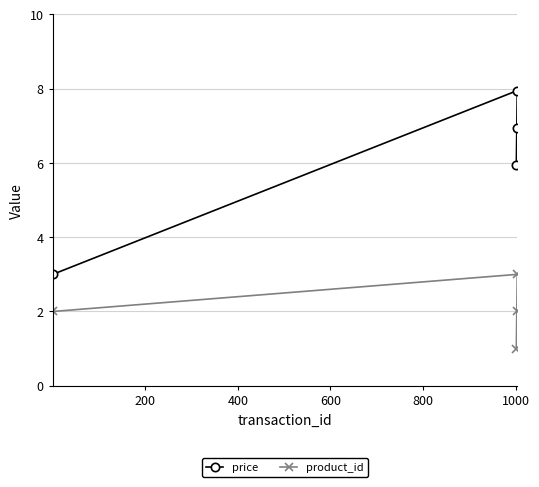

What is the average value of the price series?

6.0